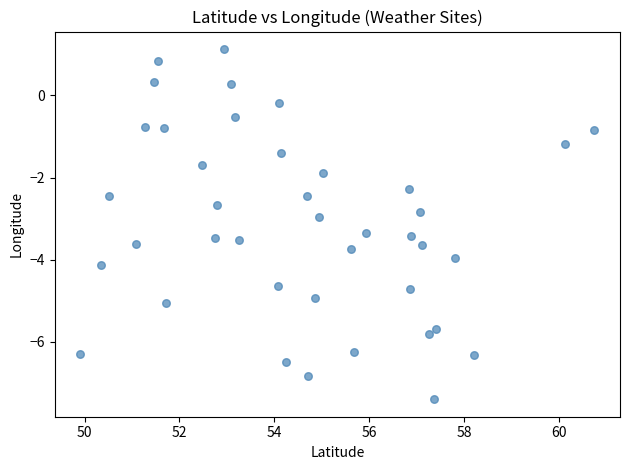

What is the range of X values (max minus min)?

10.8